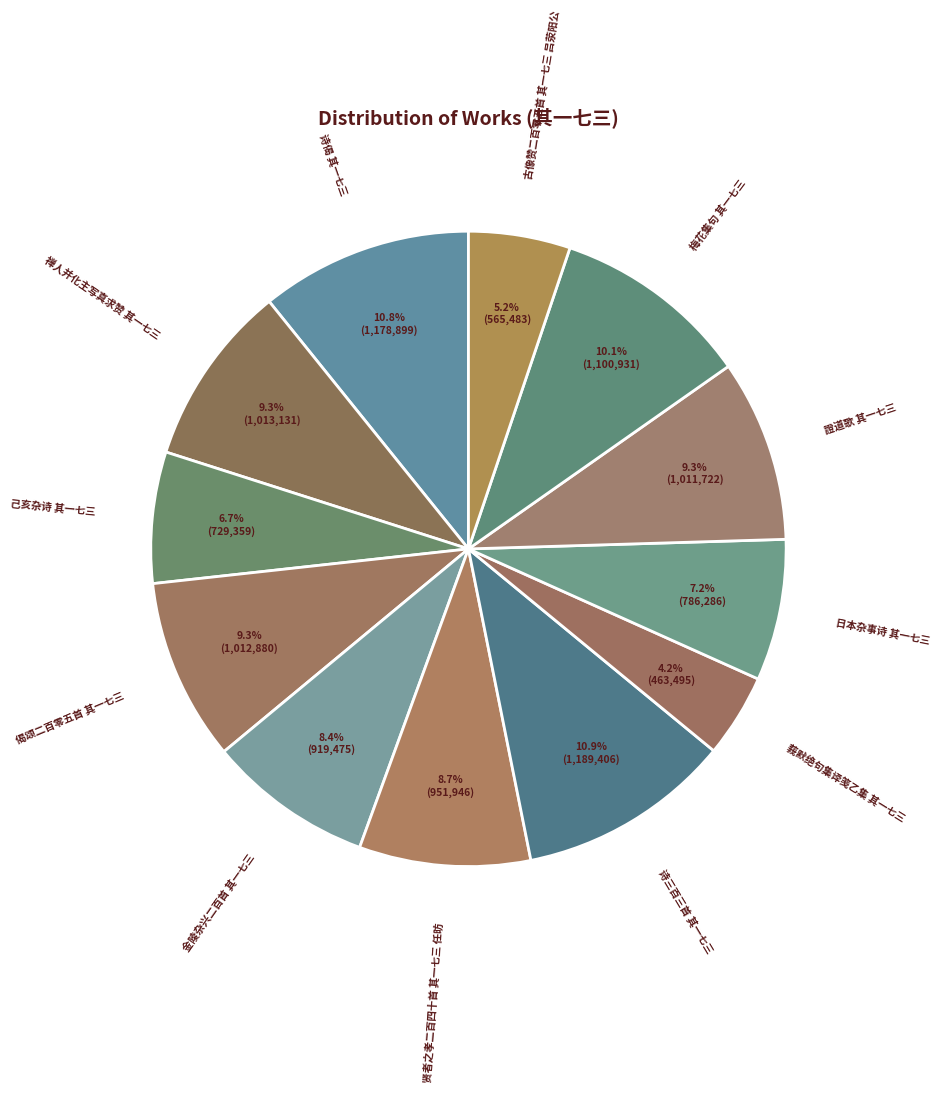

Which category has the smallest portion of the pie?

莪默绝句集译笺乙集 其一七三